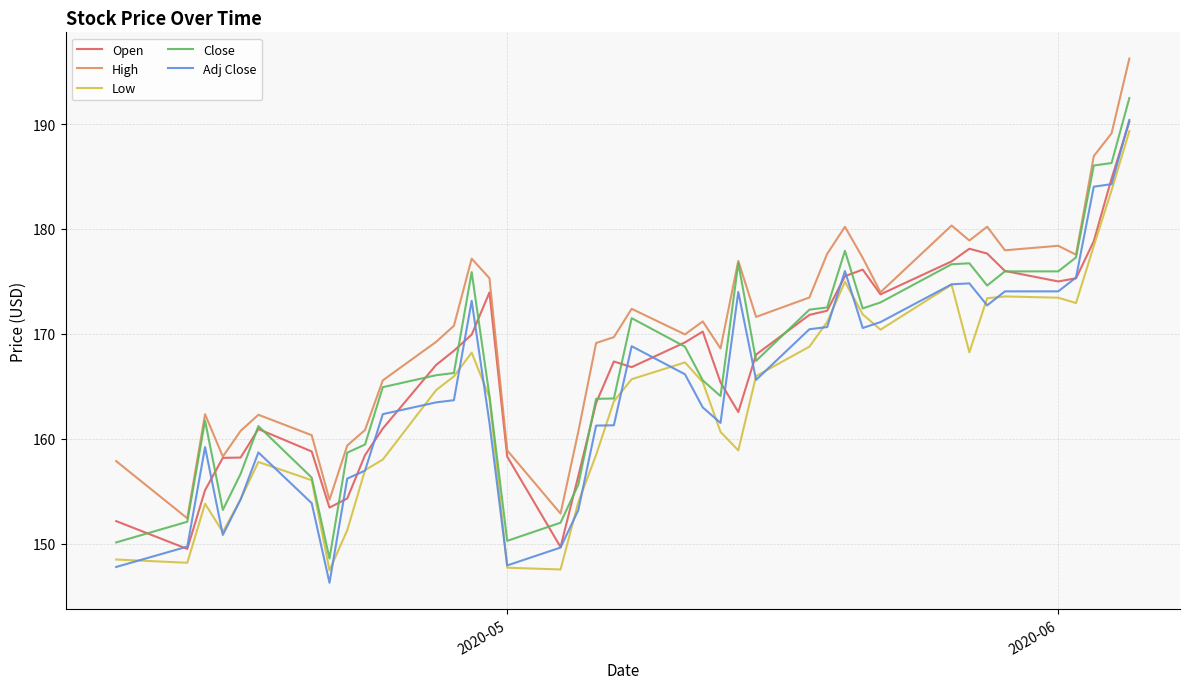

Which series has the largest total across all categories?

High